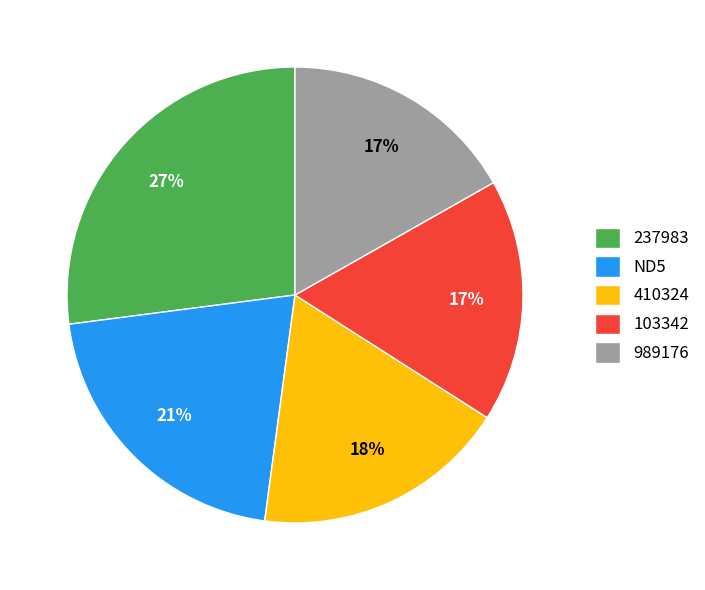

Does 989176 represent more than half of the total?

No